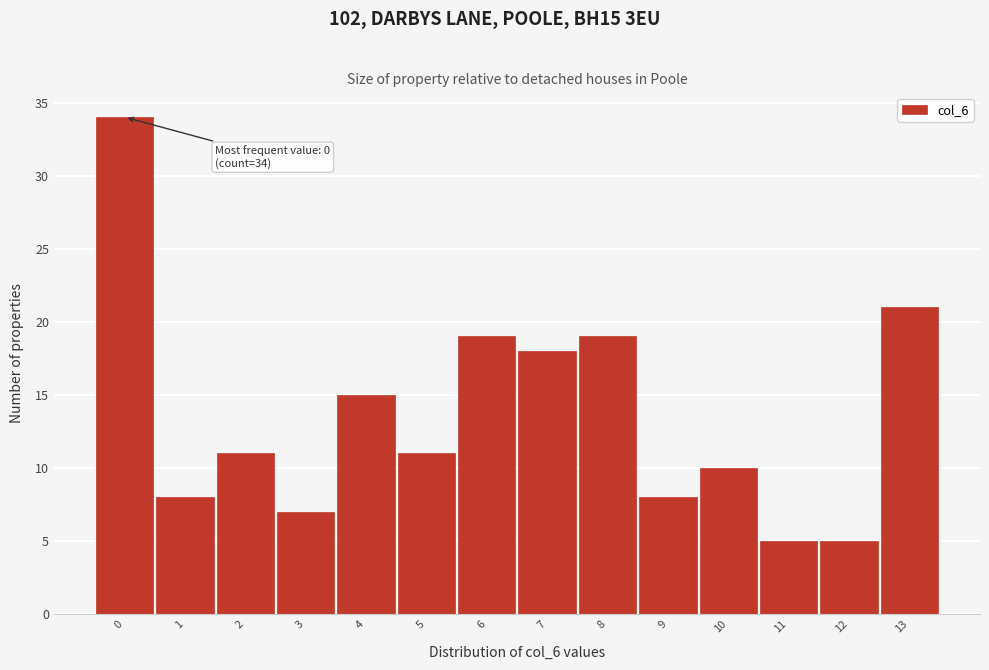

Which range on the x-axis has the tallest bar?

-0.5 to 0.5